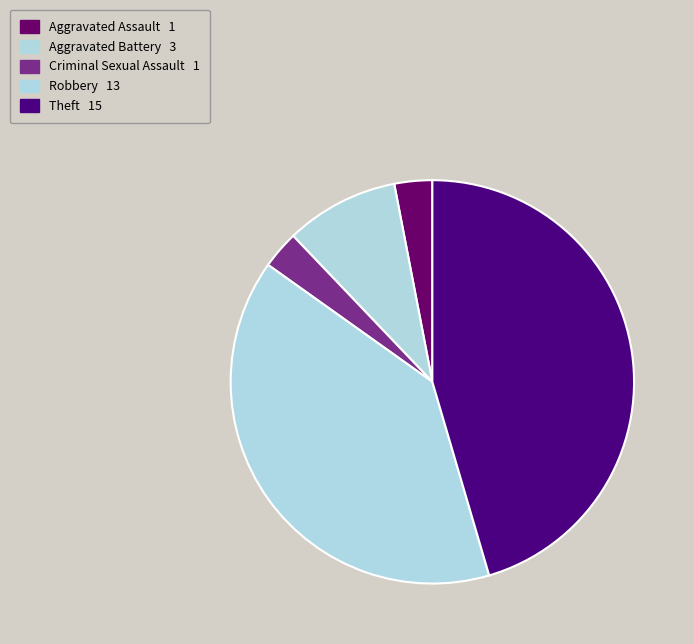

True or false: Aggravated Assault accounts for 3% of the total.

True